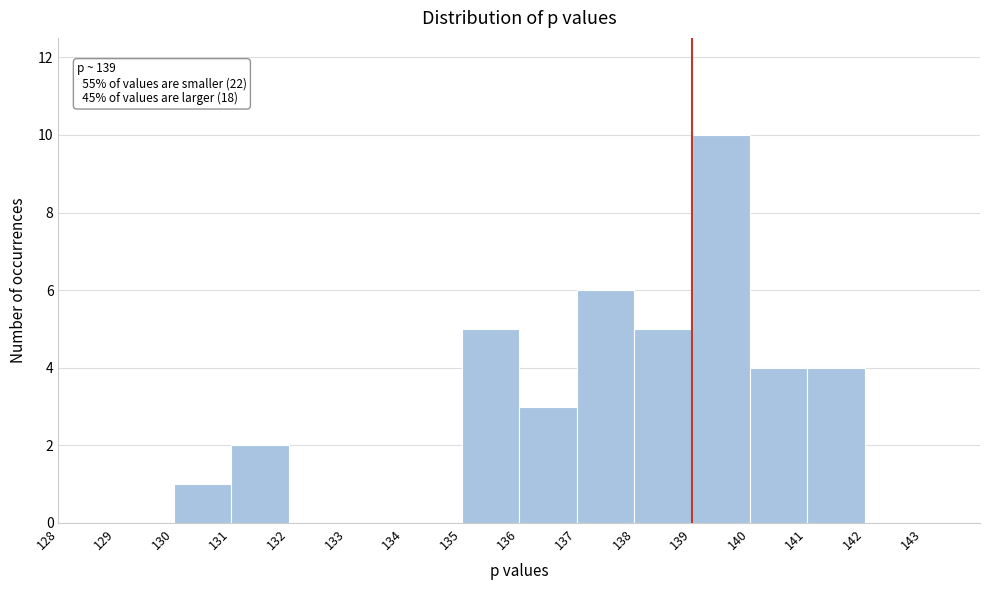

Which range on the x-axis has the tallest bar?

139 to 140